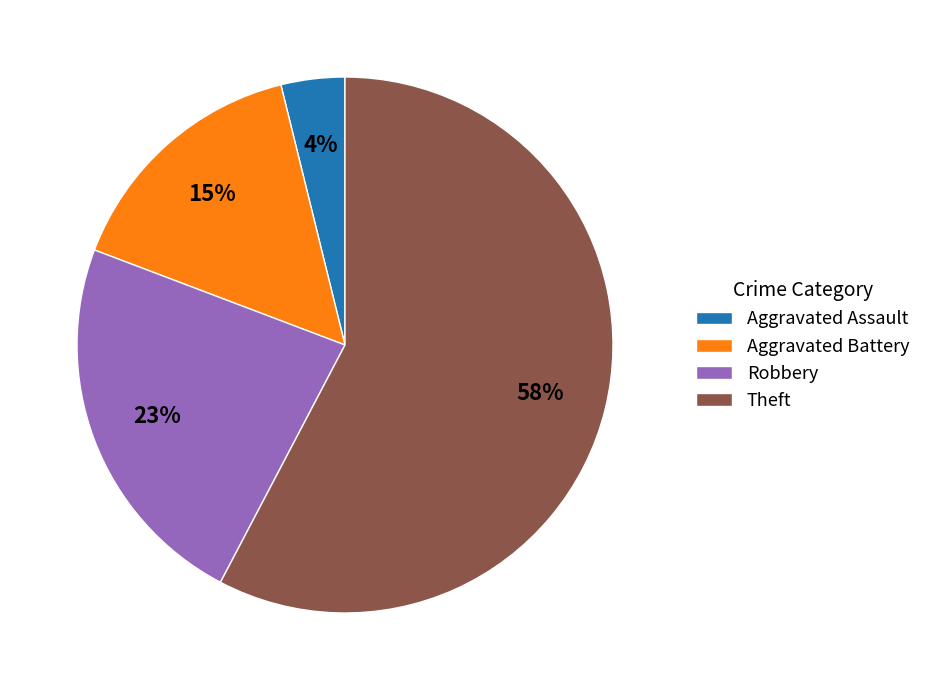

Which slice is the smallest?

Aggravated Assault